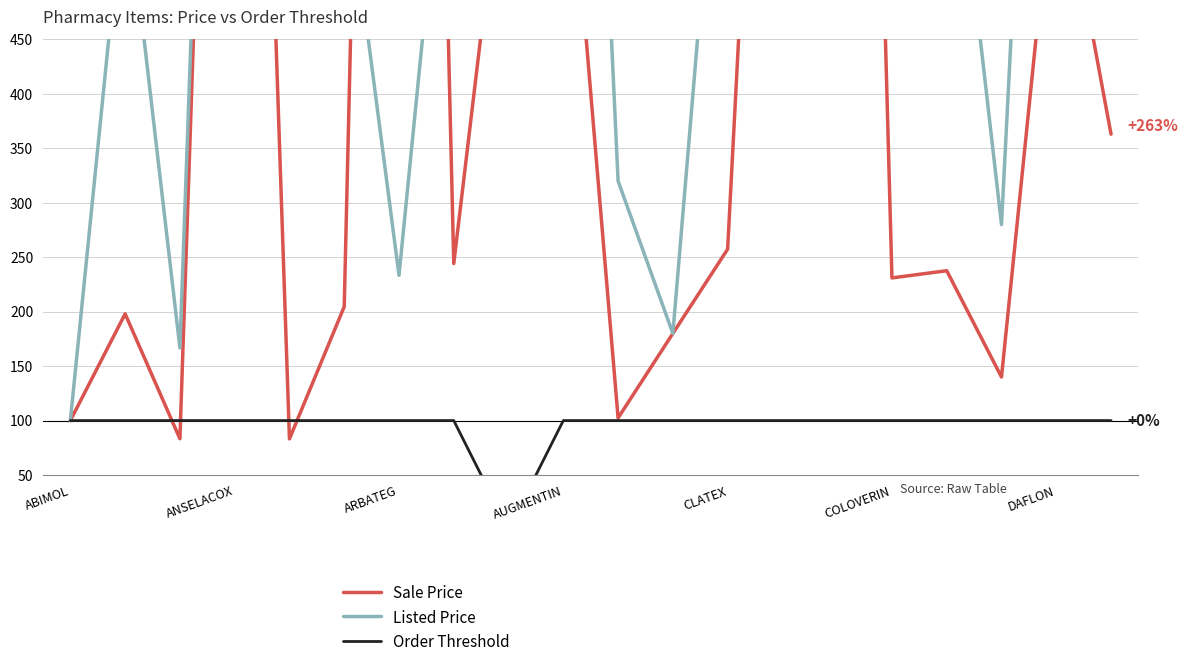

Which series has the largest total across all categories?

Listed Price